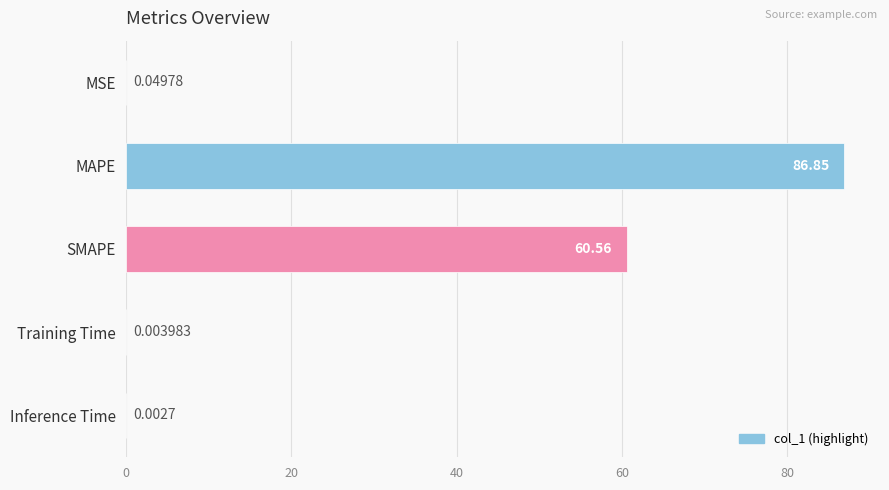

Approximately how many times larger is the value at MAPE compared to SMAPE?

1.4